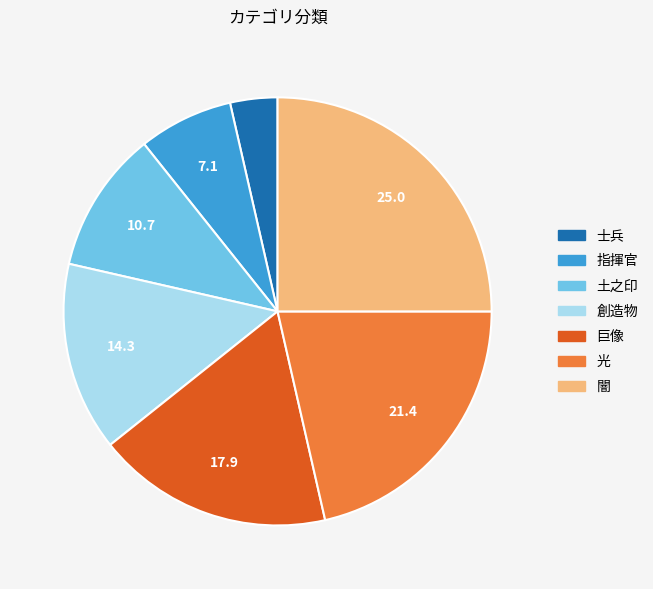

Is 指揮官 the majority of the pie?

No